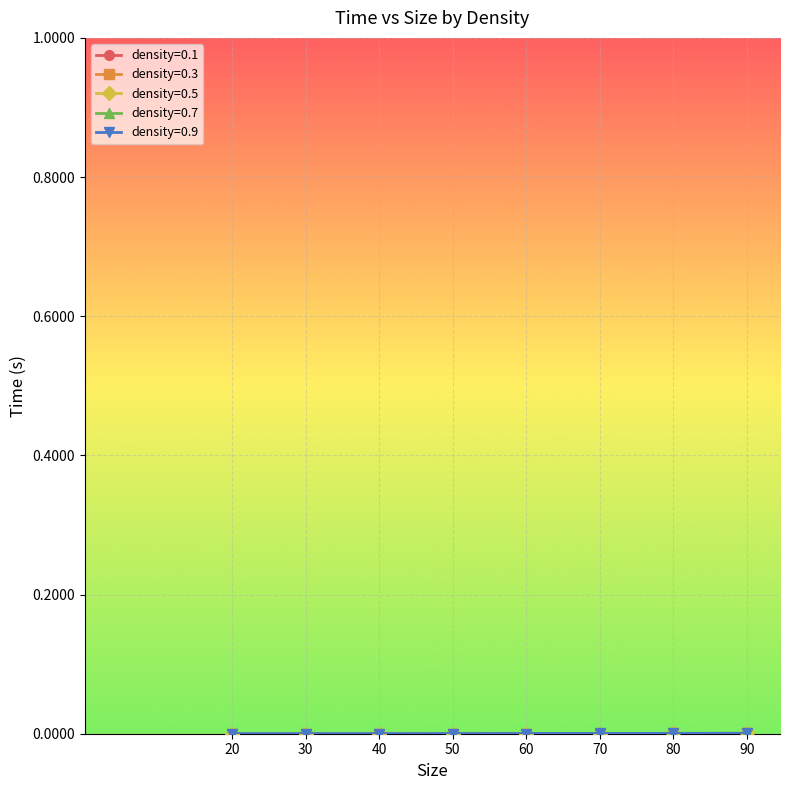

True or false: density=0.9 and density=0.1 cross at least once.

False